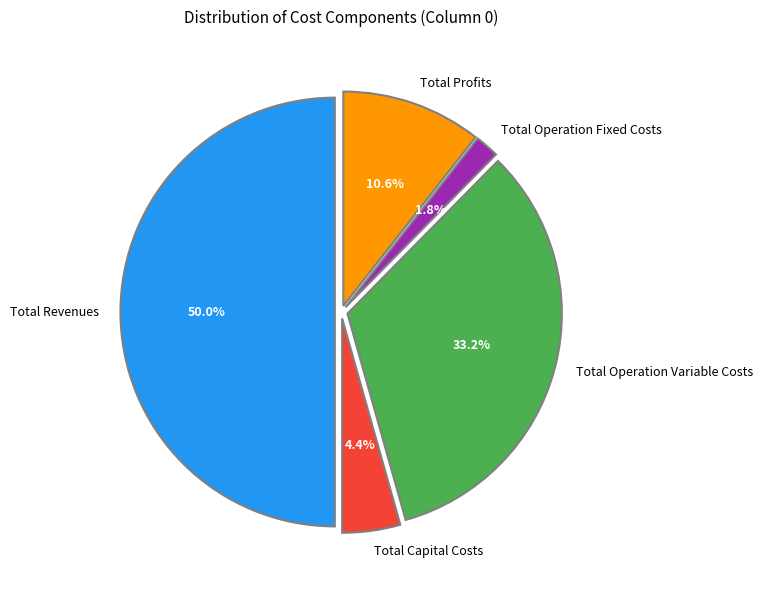

Is Total Capital Costs the majority of the pie?

No